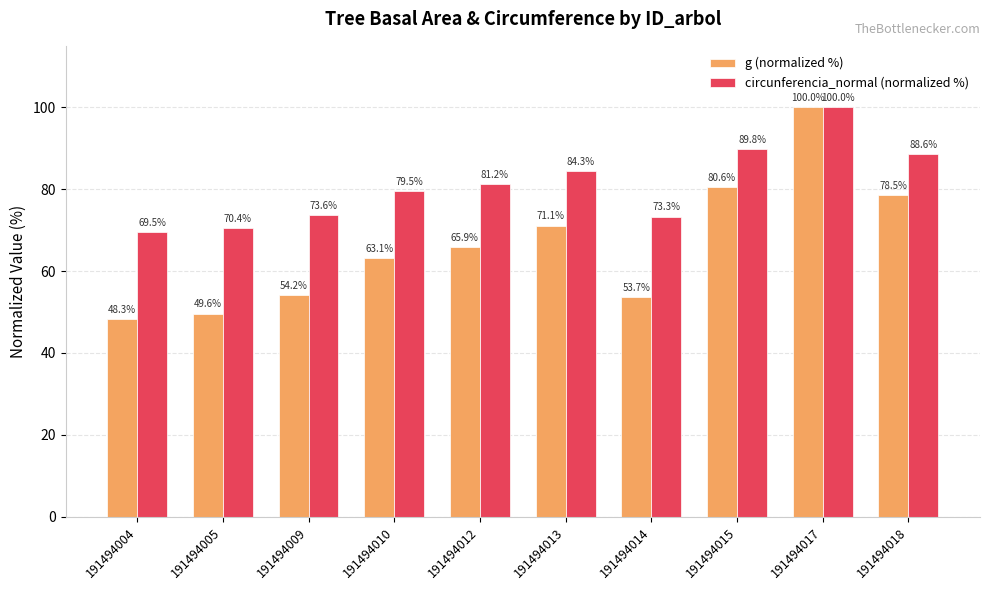

At which category is the sum across all series the highest?

191494017